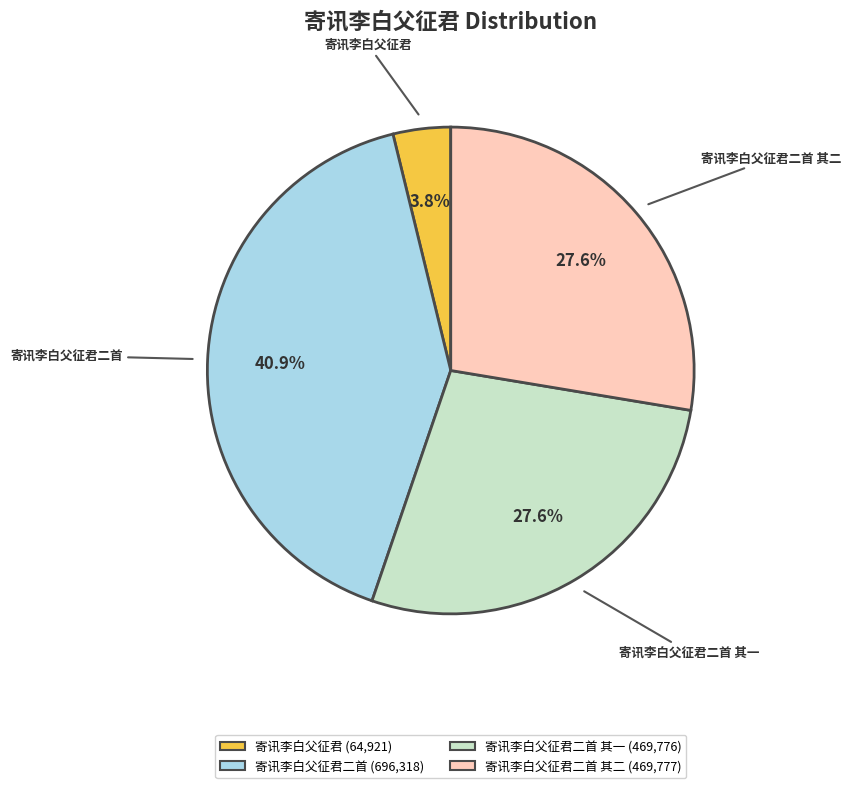

Is there any slice that represents more than half of the pie?

No